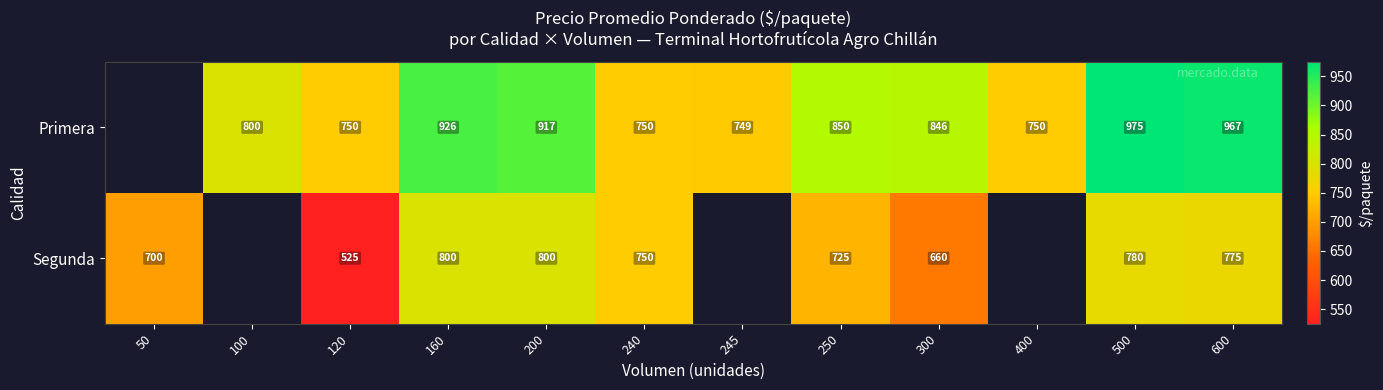

Between 160 and 200, which series saw the biggest shift?

Primera